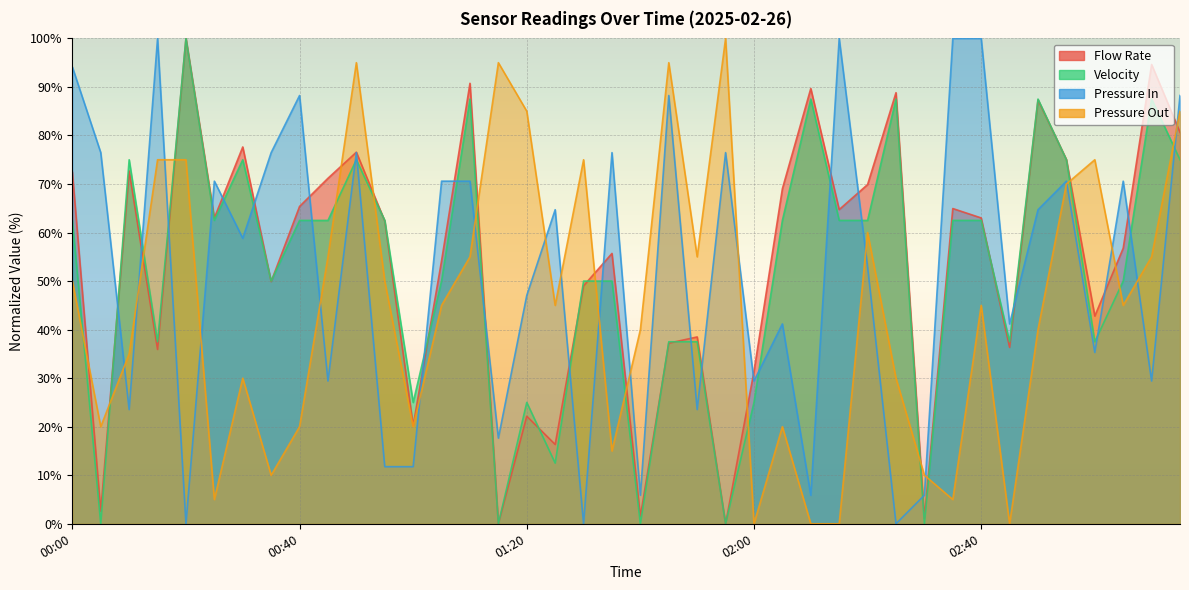

Rank the series by their maximum value, from lowest to highest.

Flow Rate, Velocity, Pressure In, Pressure Out